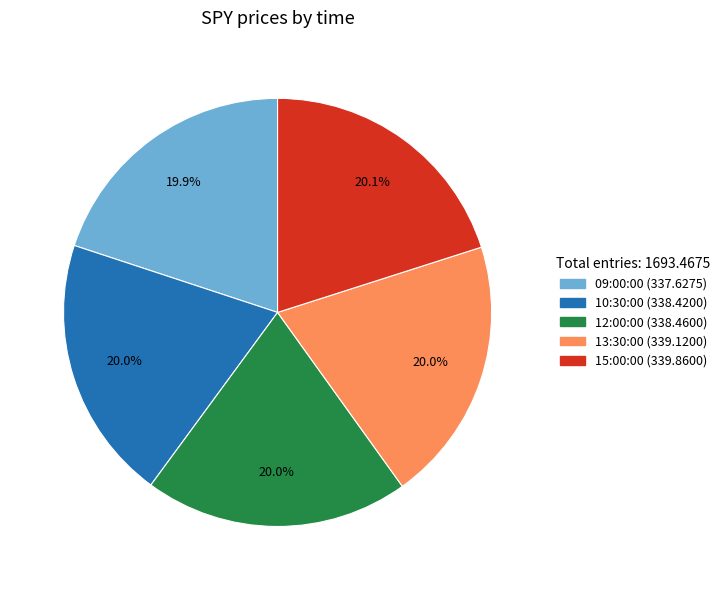

Is it true that 13:30:00 is 20% of the pie?

True